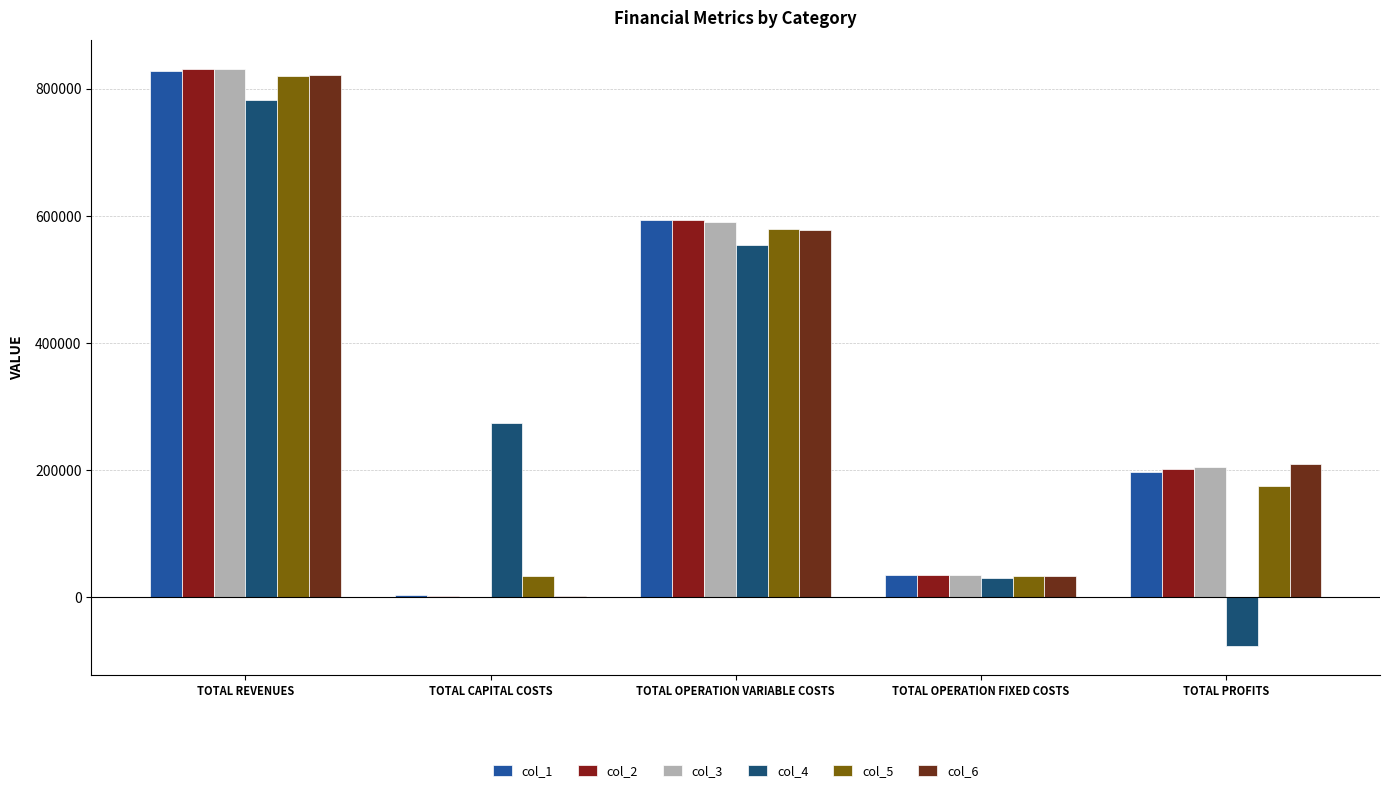

What is the difference between the highest and lowest values at TOTAL OPERATION VARIABLE COSTS?

39384.8